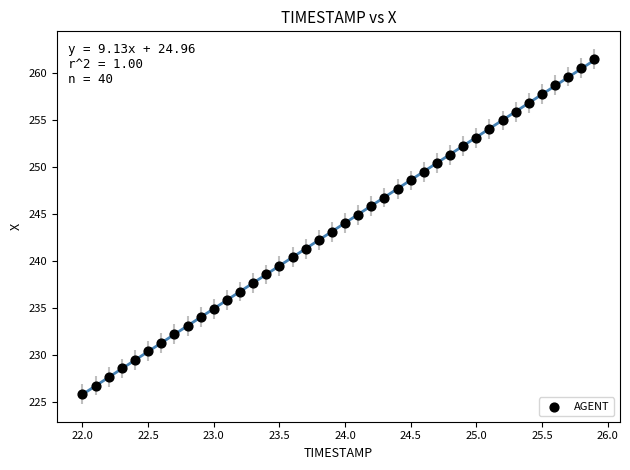

What is the range of Y values (max minus min)?

35.7